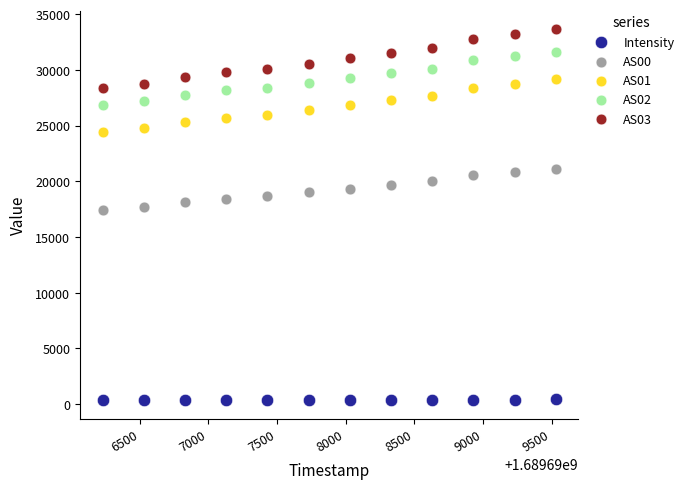

Which series contains the highest Y value?

AS03